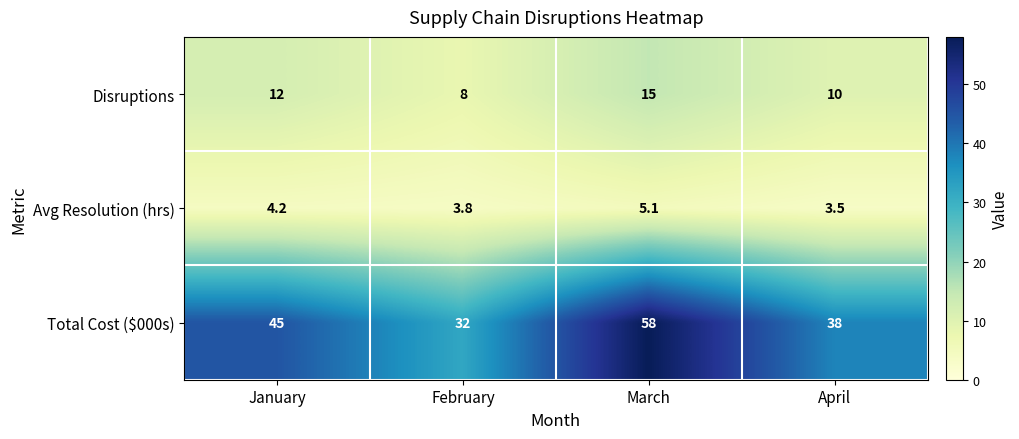

Reading left to right, list all the values displayed in this chart.

Disruptions: 12.0	8.0	15.0	10.0
Avg Resolution (hrs): 4.2	3.8	5.1	3.5
Total Cost ($000s): 45.0	32.0	58.0	38.0